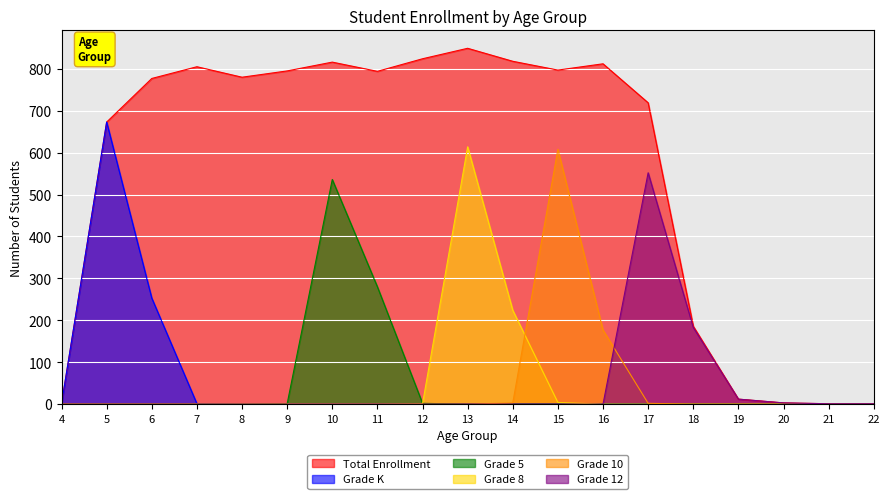

What is the sum of the Grade 12 values at 17 and 14?

552